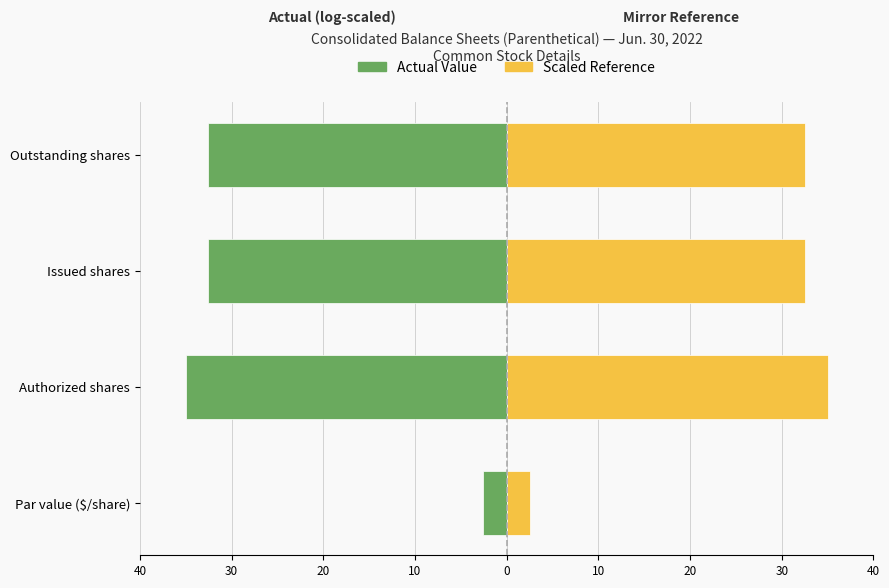

Rank the series by their maximum value, from lowest to highest.

Actual Value, Scaled Reference